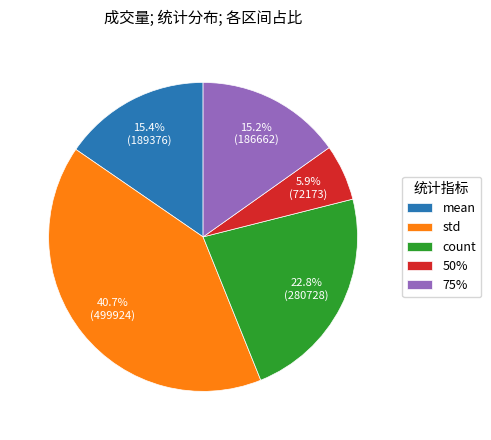

Which slice is the smallest?

50%